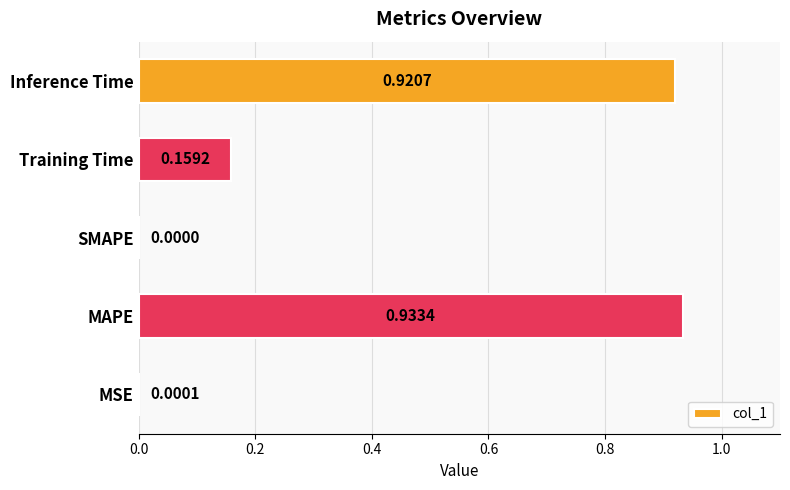

What is the change in value from MSE to Inference Time?

+0.9